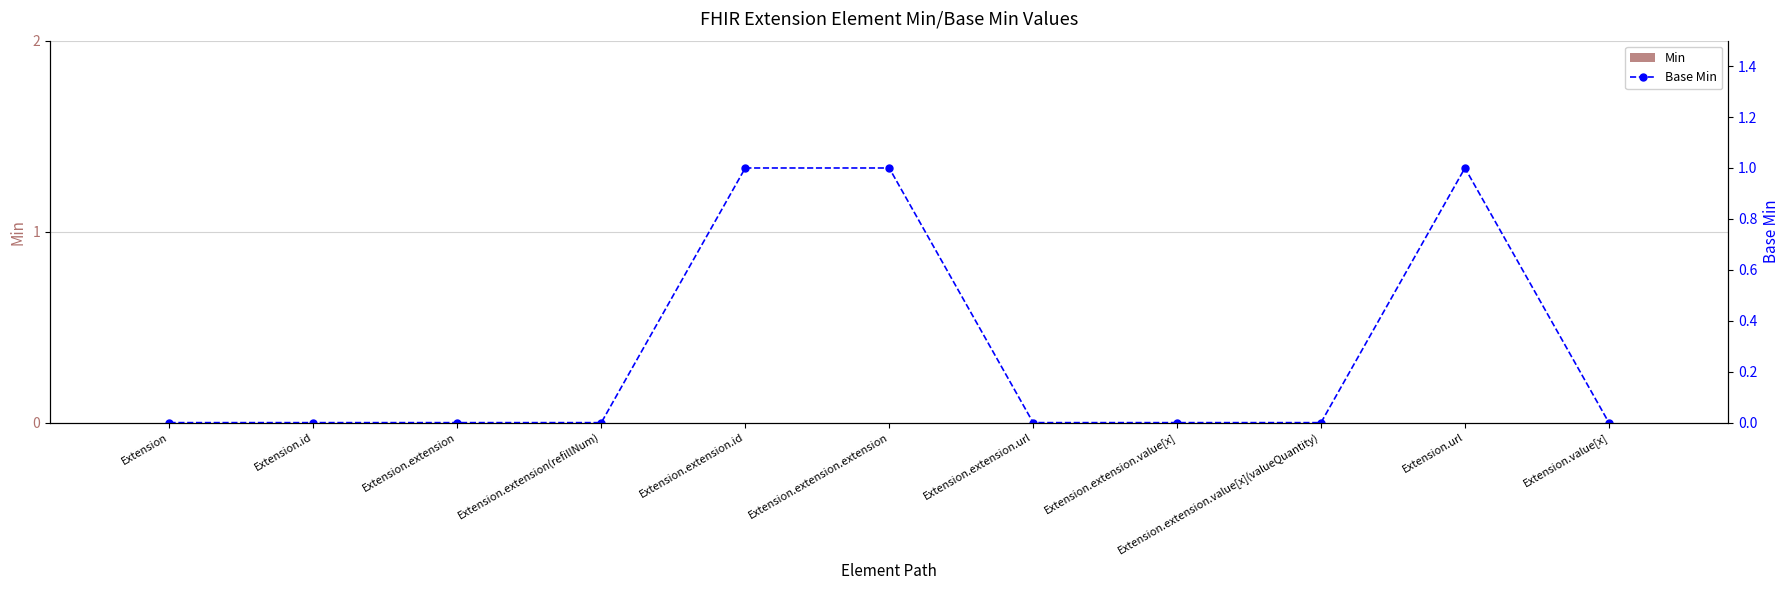

Reading left to right, transcribe all the data shown in this chart.

Min: 0	0	0	0	0	0	0	0	0	0	0
Base Min: 0	0	0	0	1	1	0	0	0	1	0